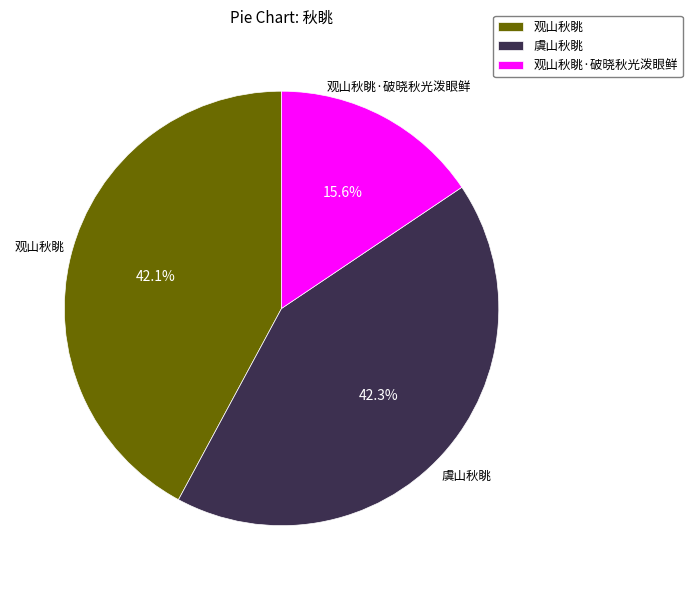

How many segments does this pie chart have?

3